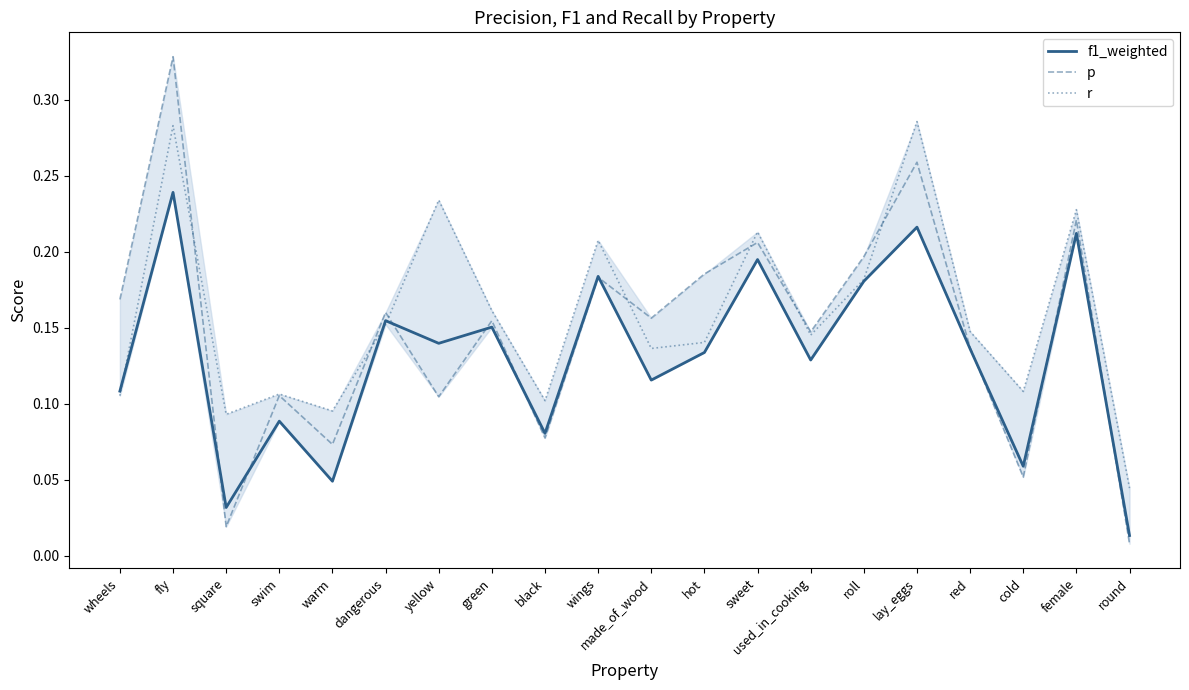

At which category does r reach its first local peak?

fly